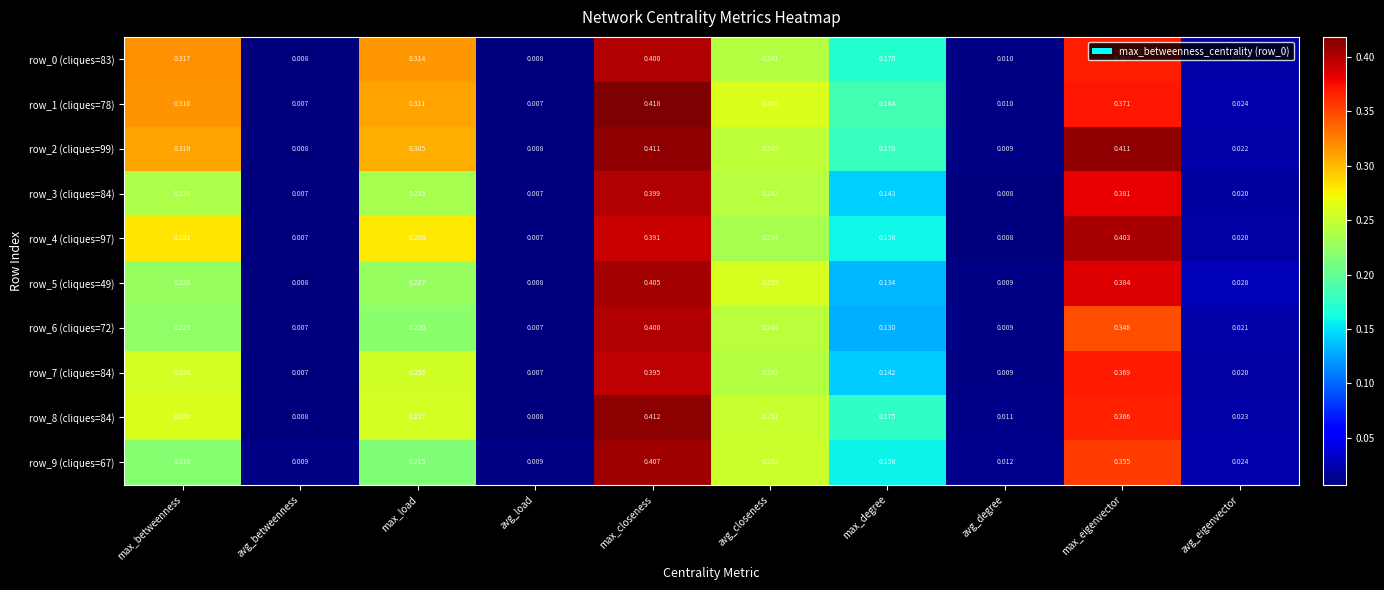

At which label does row_4 (cliques=97) reach its peak?

max_eigenvector